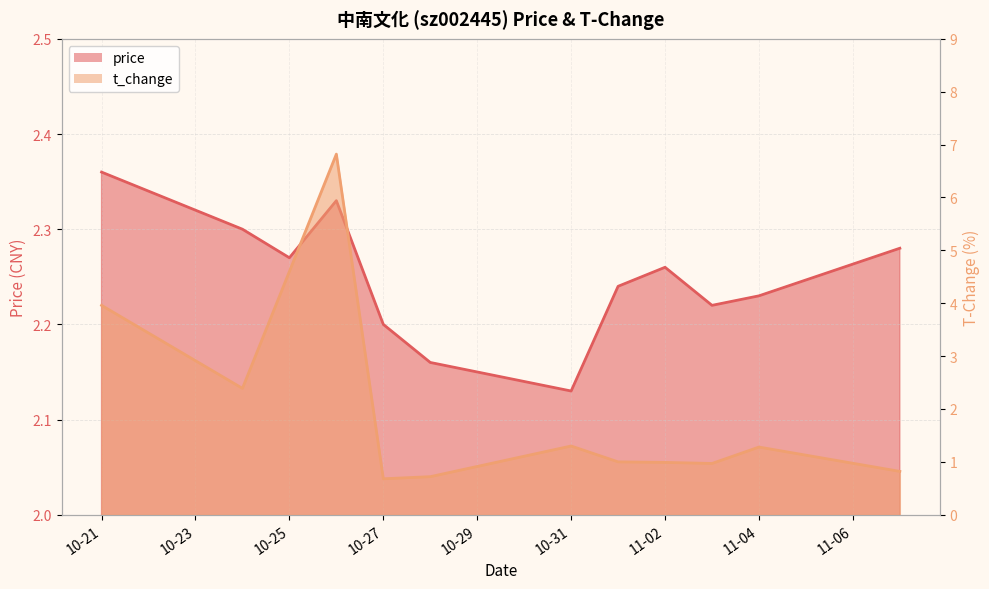

True or false: price has a value of 2.3 at 2022-11-07.

True